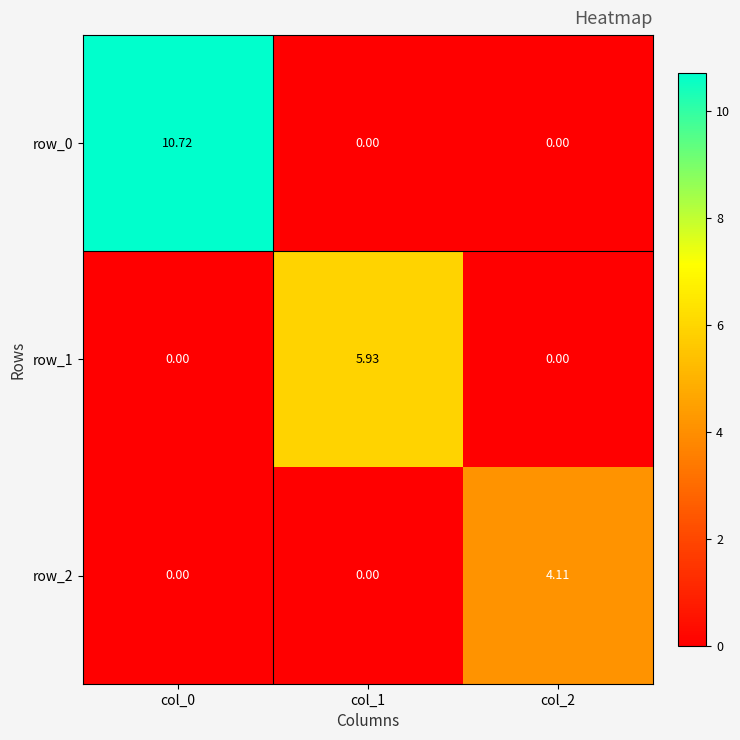

How many values in the row_0 series exceed 0?

1